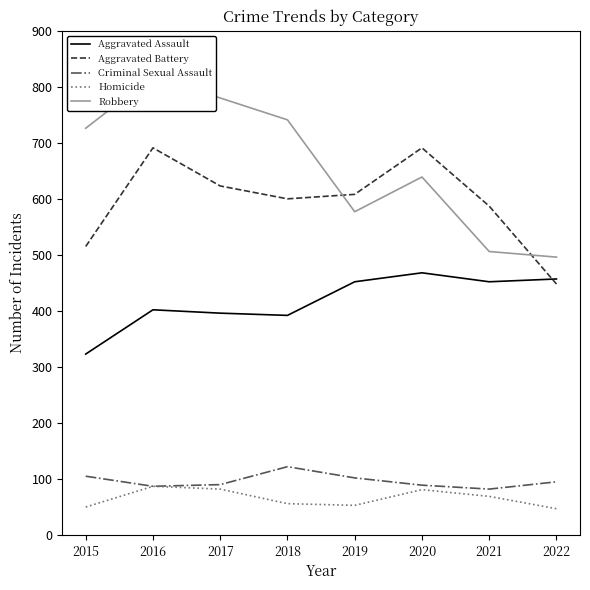

At which category does Aggravated Battery reach its first local valley?

2018